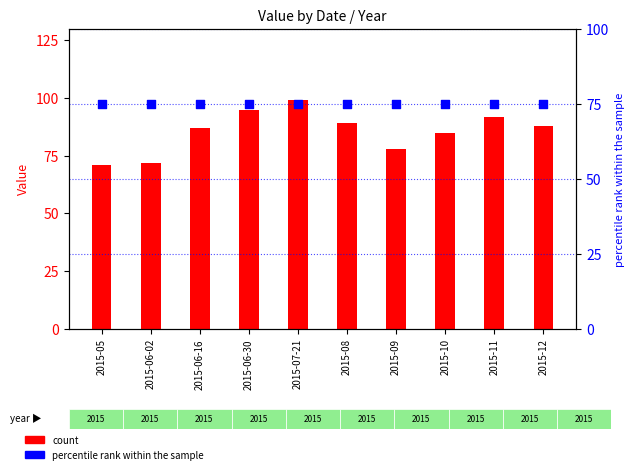

At how many categories does at least one series exceed 95?

1